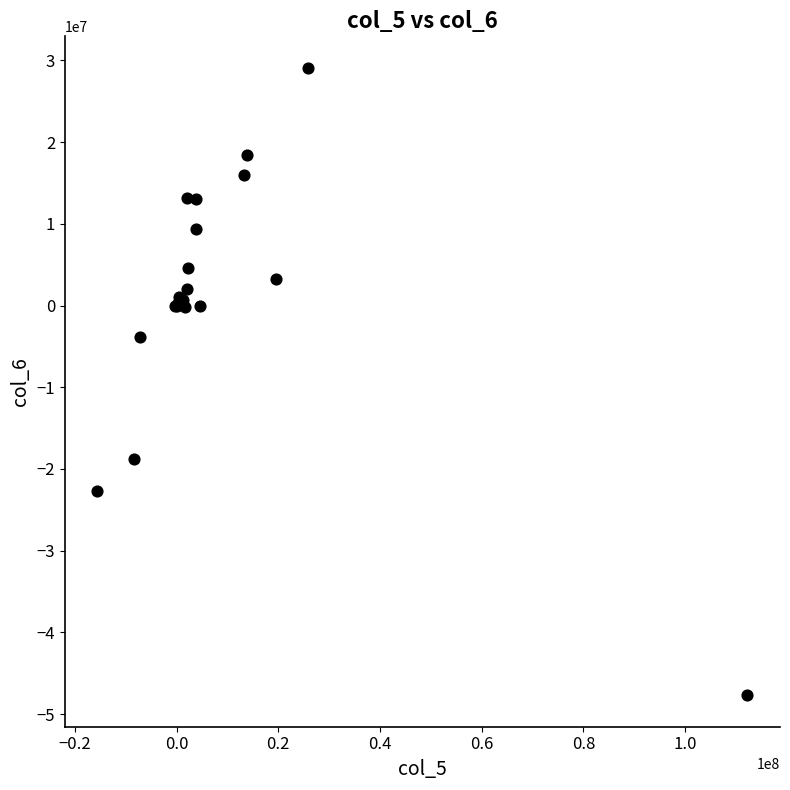

What Y value in the scatter plot is closest to -9304500?

-3847000